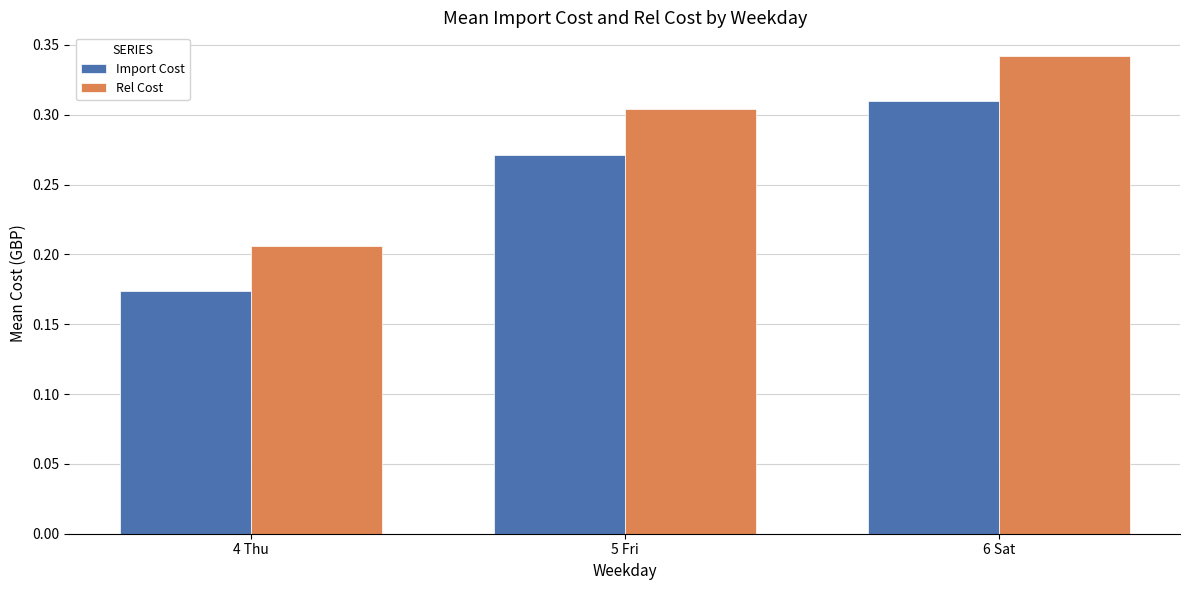

At how many categories does at least one series exceed 0?

3